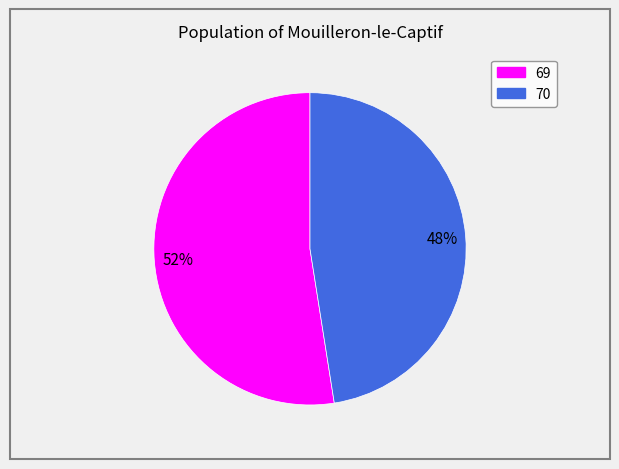

What is the largest slice in the pie chart?

69